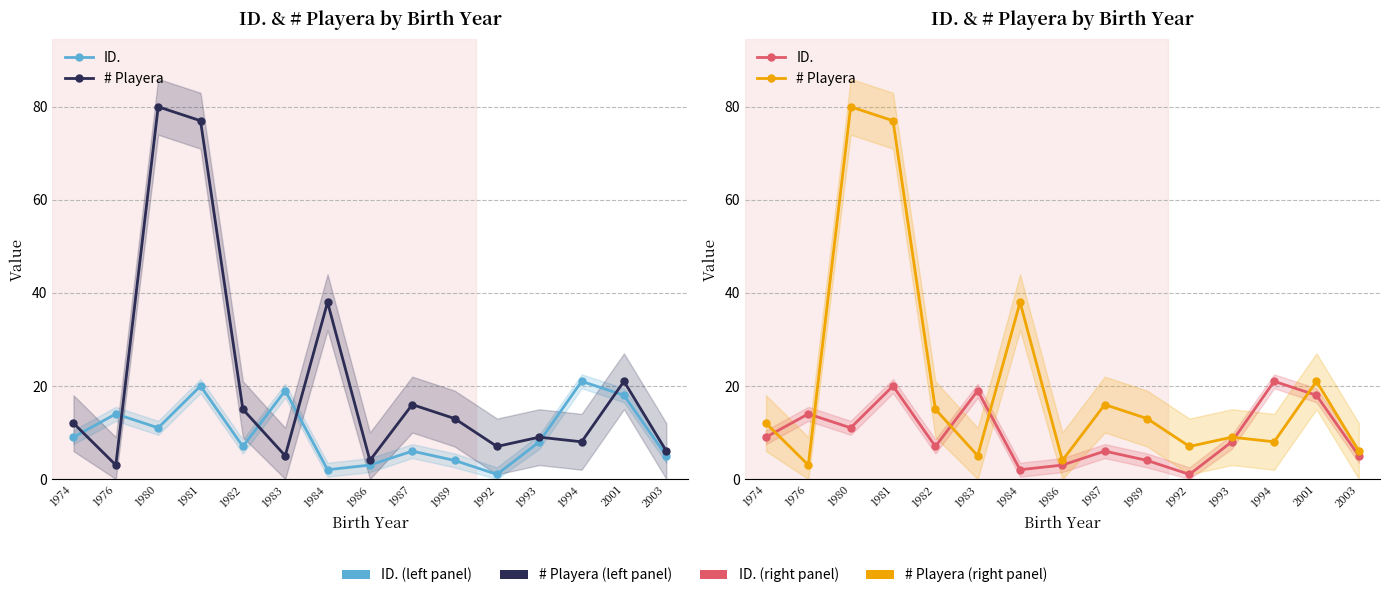

How many interior local valleys does the # Playera series have?

5